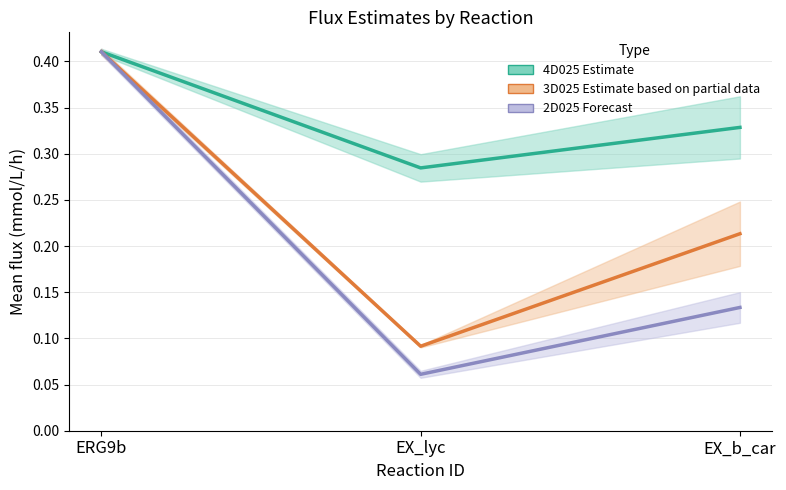

What is the sum of the 4D025 Estimate values at ERG9b and EX_lyc?

0.7